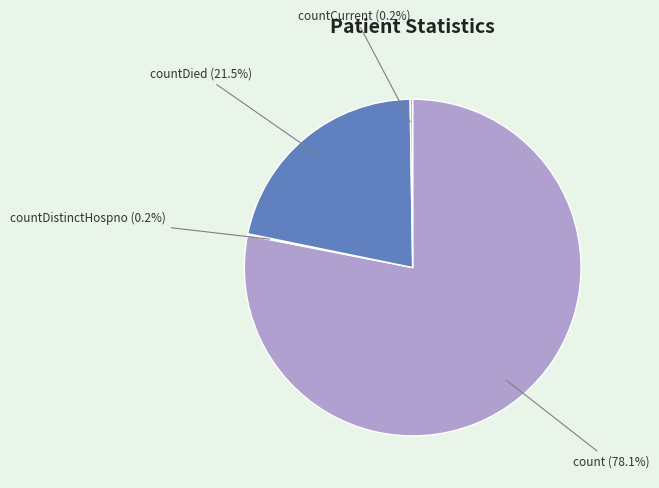

Is there any slice that represents more than half of the pie?

Yes